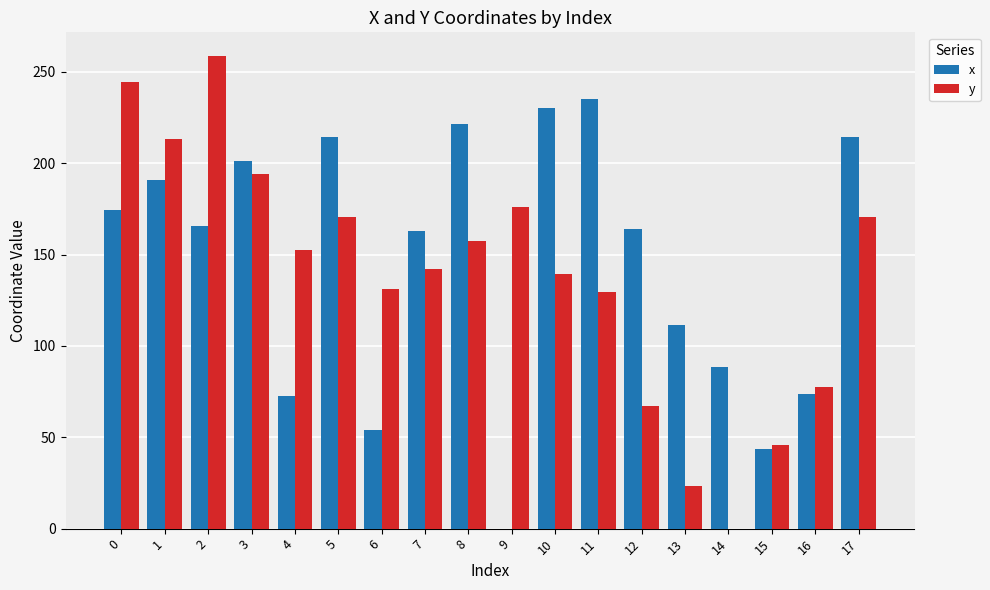

Are the bars horizontal?

No